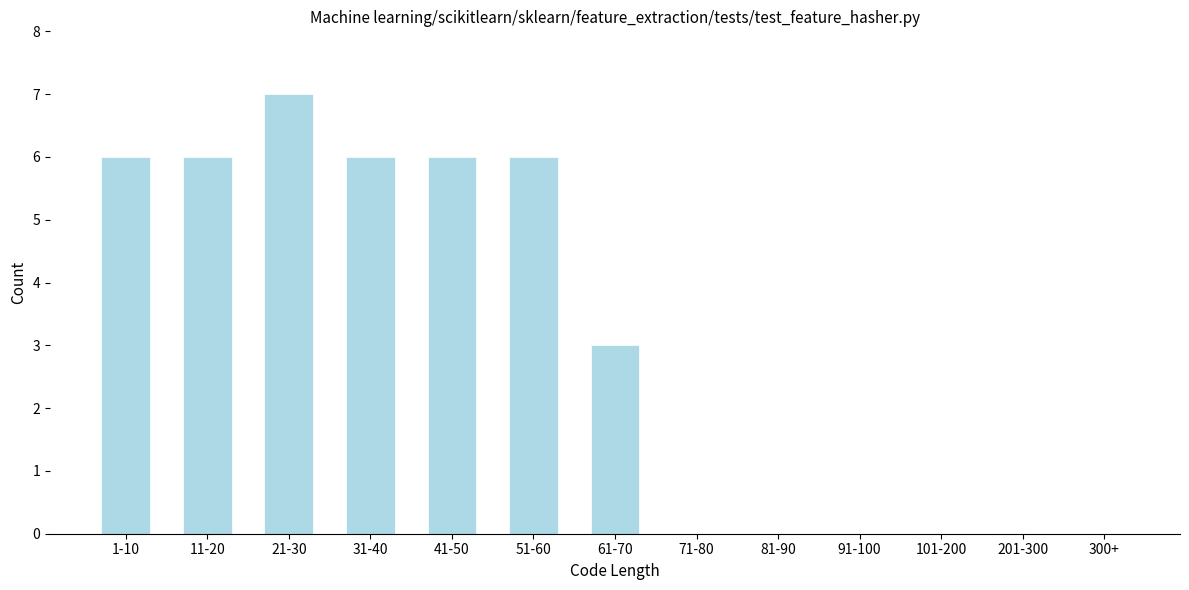

Reading left to right, transcribe all the data shown in this chart.

1-10=6	11-20=6	21-30=7	31-40=6	41-50=6	51-60=6	61-70=3	71-80=0	81-90=0	91-100=0	101-200=0	201-300=0	300+=0